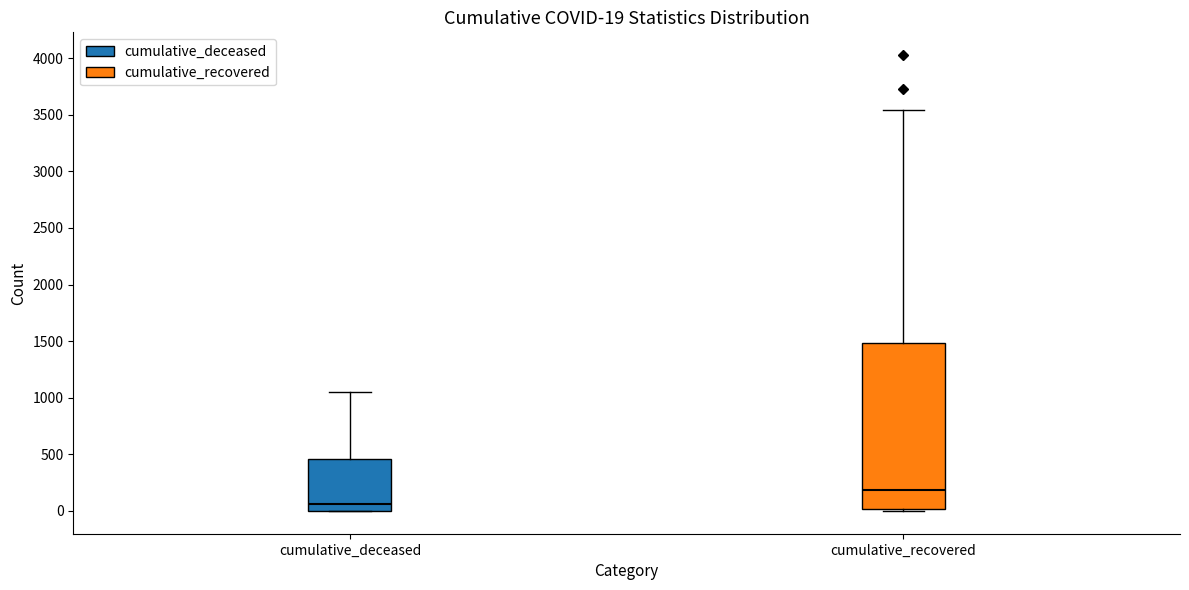

Which box is the tallest, from its lower edge to its upper edge?

cumulative_recovered